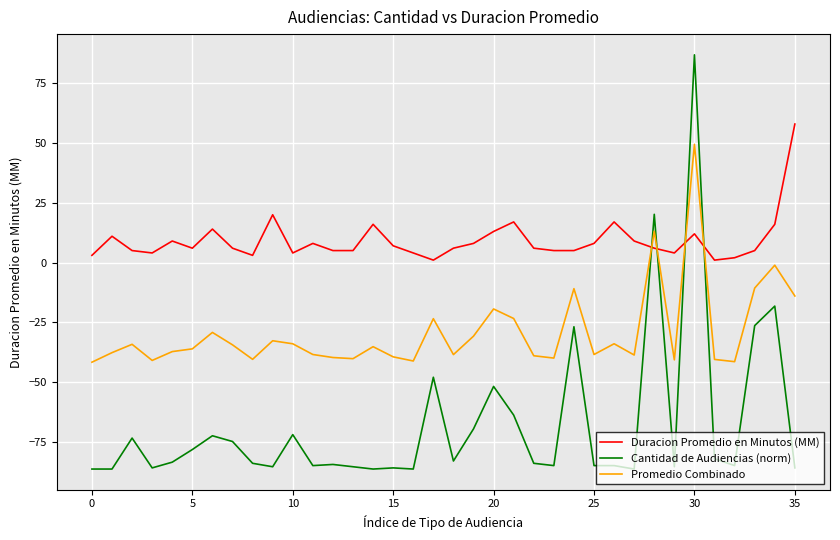

How many intersections are there between Promedio Combinado and Cantidad de Audiencias (norm)?

4